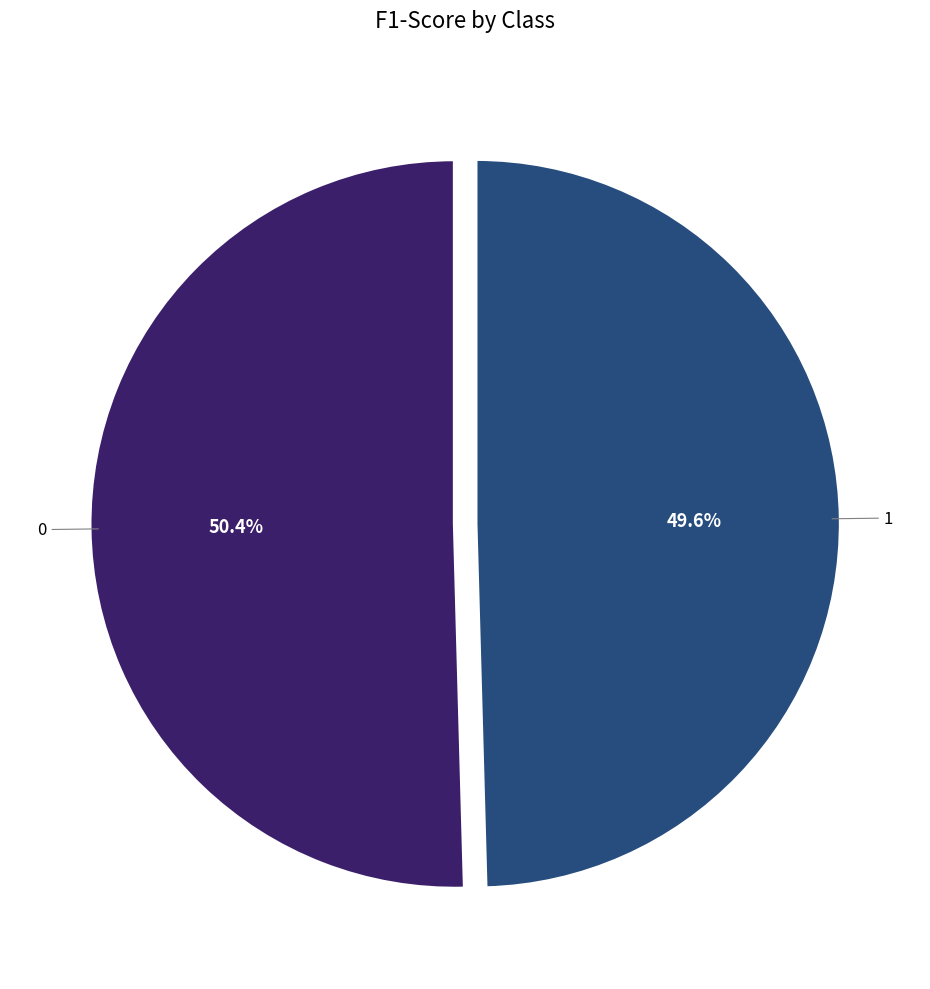

Is there a majority slice in this chart?

Yes